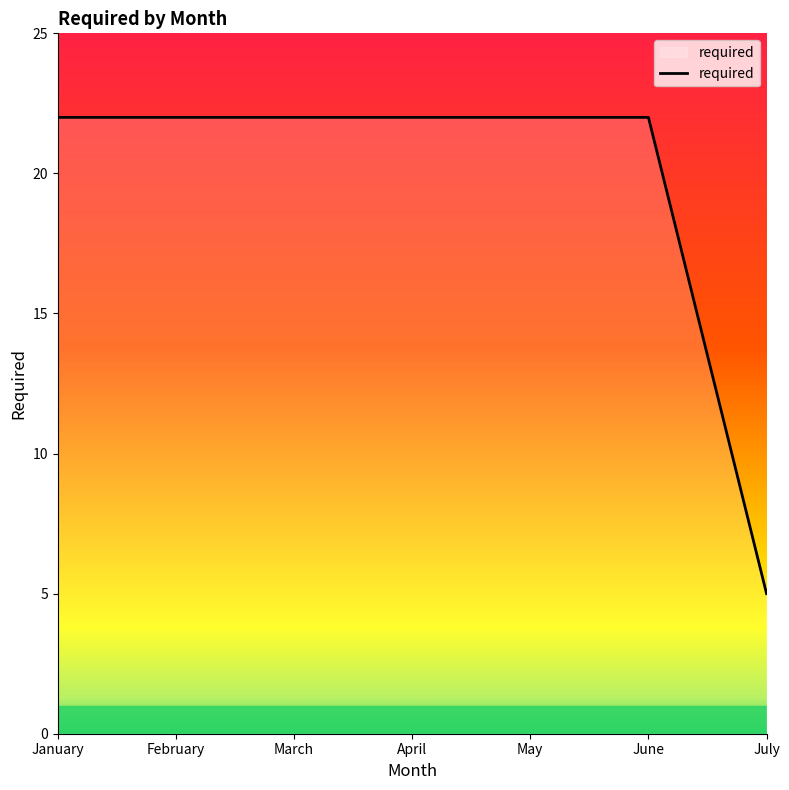

The chart shows a value of 32 at February. True or false?

False